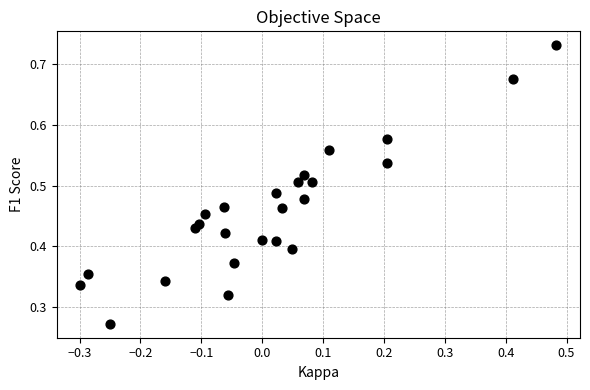

What is the range of X values (max minus min)?

0.8